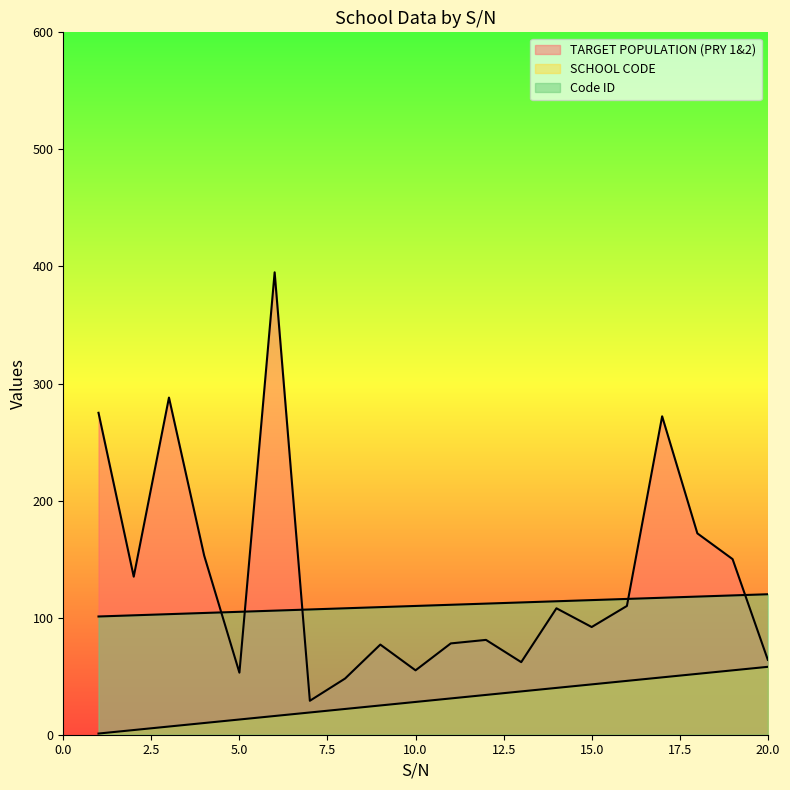

What is the difference between the maximum and minimum values in the TARGET POPULATION (PRY 1&2) series?

366